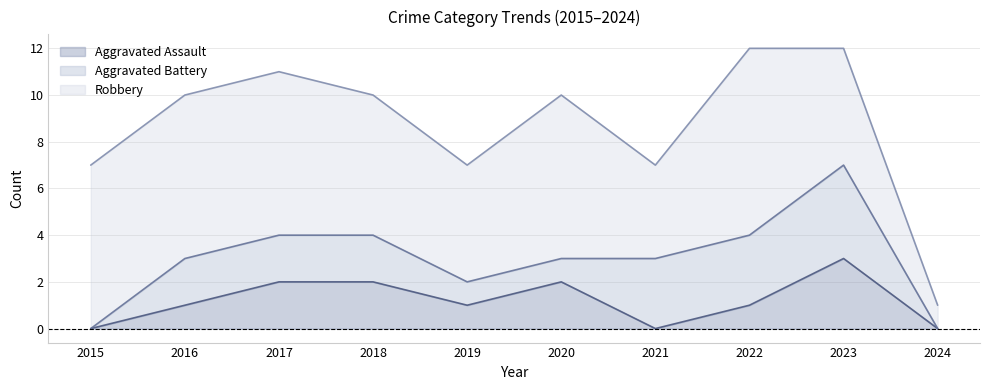

Reading right to left, what are all the values shown in this chart?

Aggravated Assault: 2024=0	2023=3	2022=1	2021=0	2020=2	2019=1	2018=2	2017=2	2016=1	2015=0
Aggravated Battery: 2024=0	2023=4	2022=3	2021=3	2020=1	2019=1	2018=2	2017=2	2016=2	2015=0
Robbery: 2024=1	2023=5	2022=8	2021=4	2020=7	2019=5	2018=6	2017=7	2016=7	2015=7